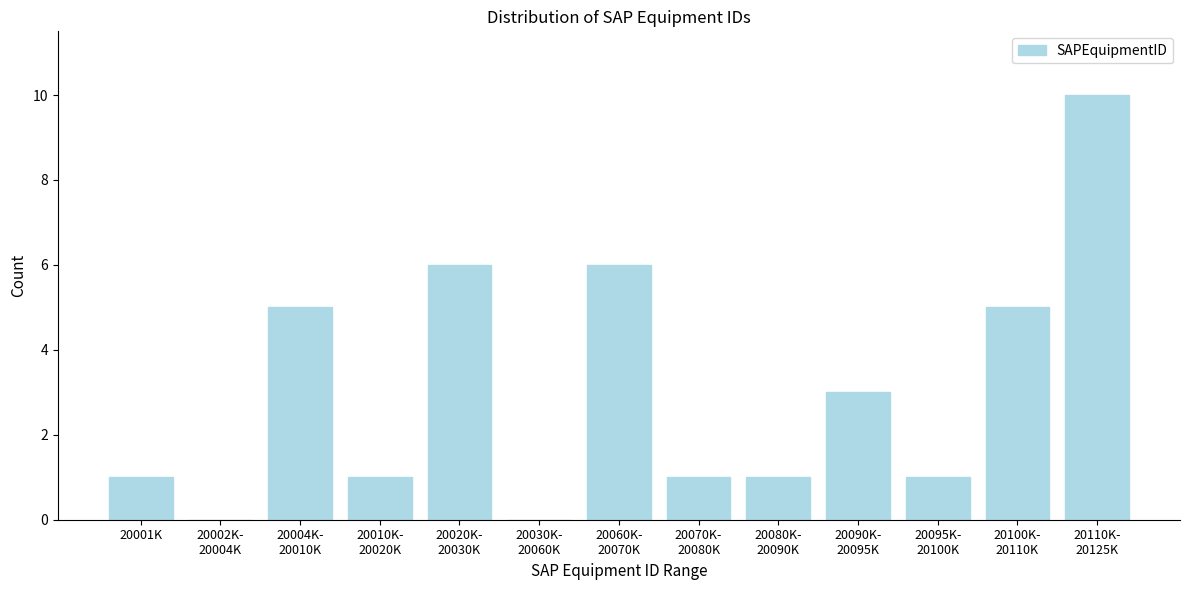

What is the maximum value shown in the chart?

10